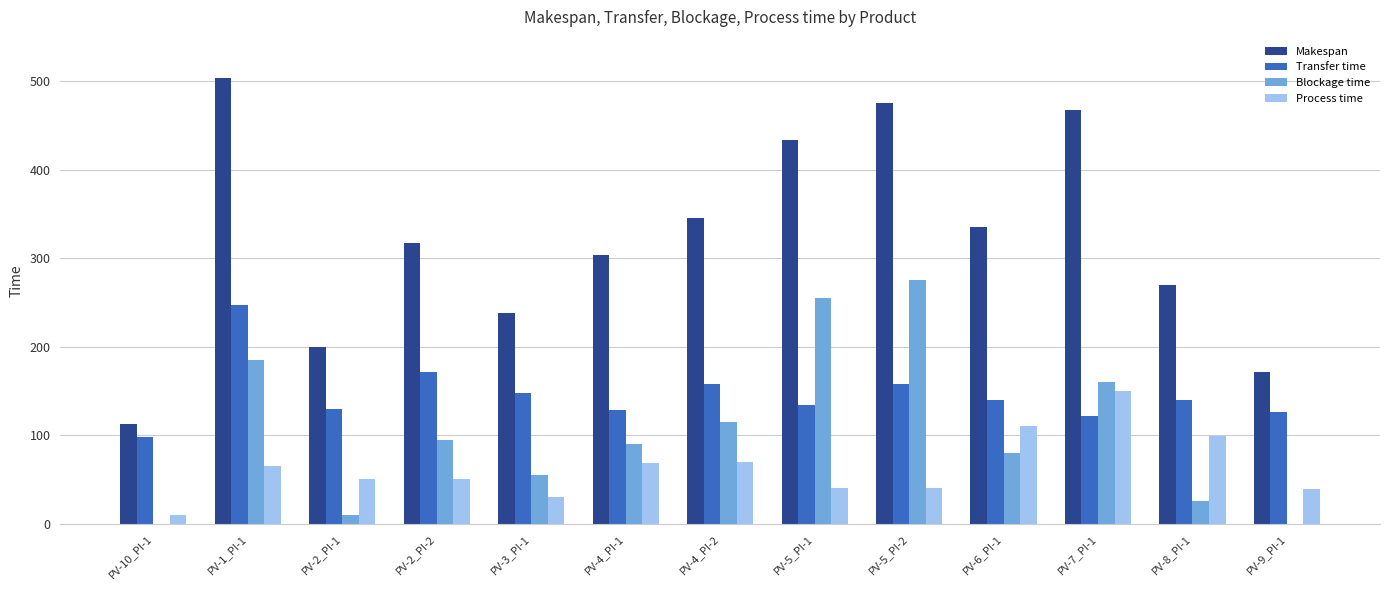

What is the sum of the Process time values at PV-1_PI-1 and PV-5_PI-2?

105